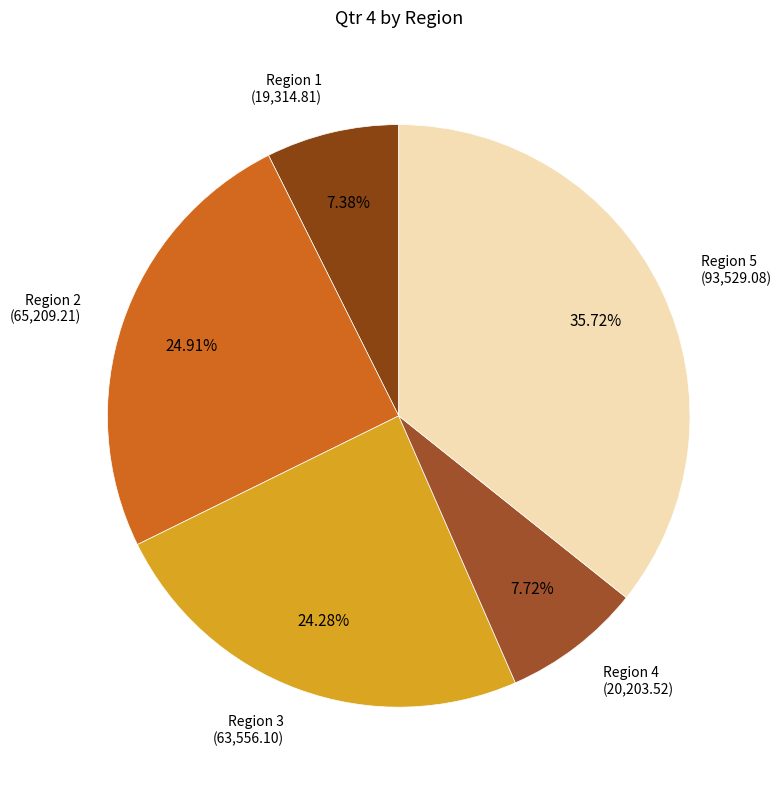

Which has a higher value, Region 5 or Region 4?

Region 5